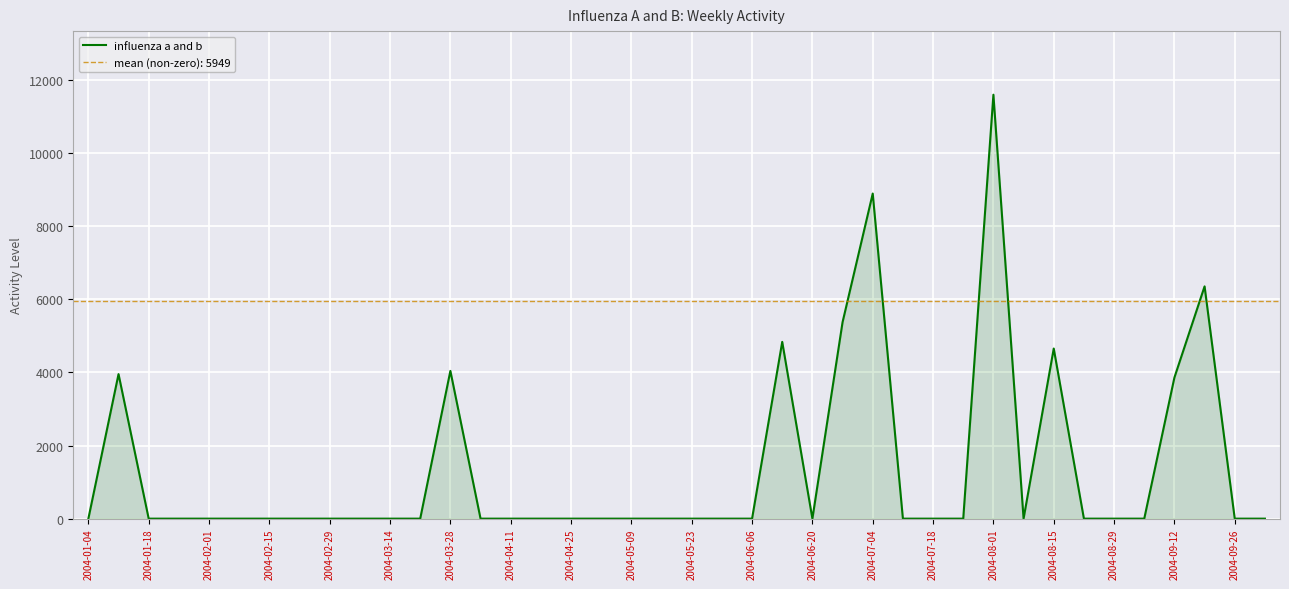

How many interior local peaks (higher than both neighbors) does the data have?

7